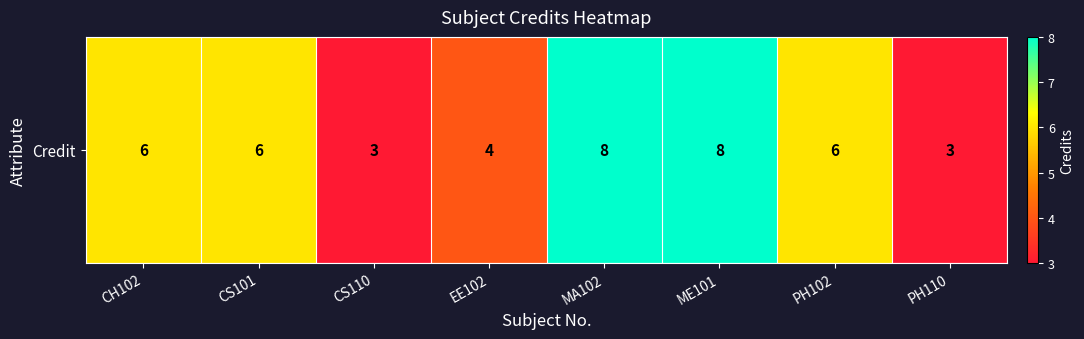

Reading left to right, extract all data points from this chart.

6	6	3	4	8	8	6	3